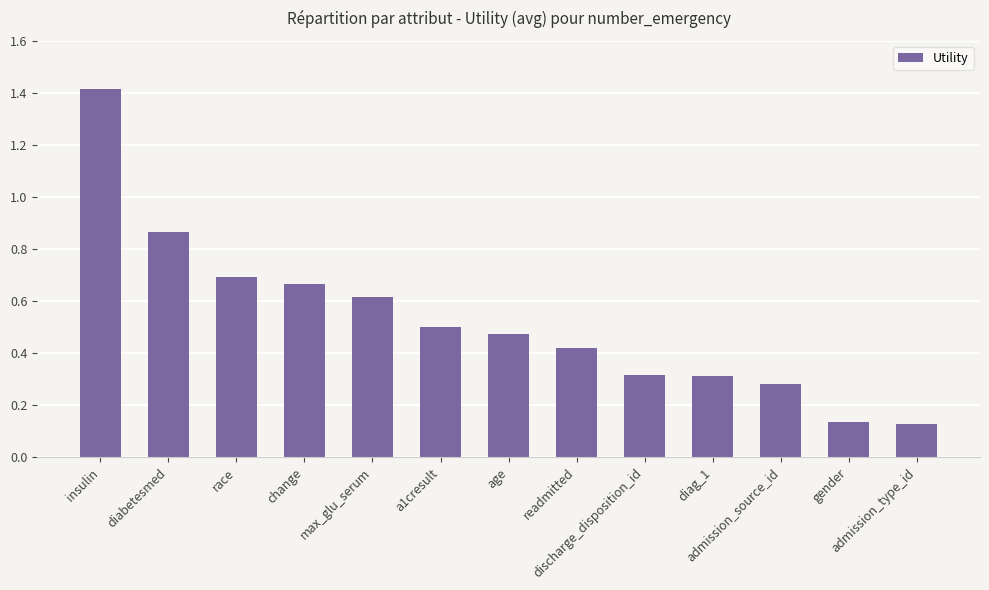

What is the difference between the maximum and second lowest values?

1.3